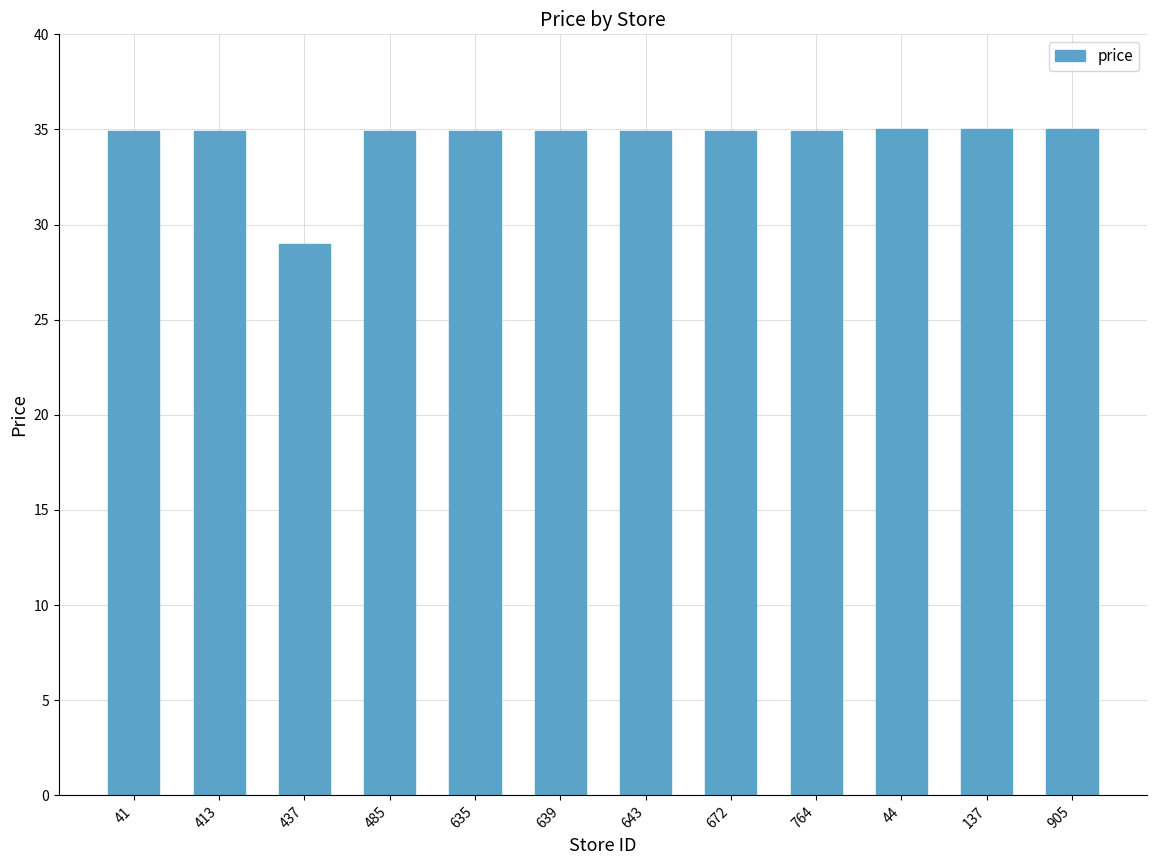

Is it true that the value at 905 is 46.8?

False